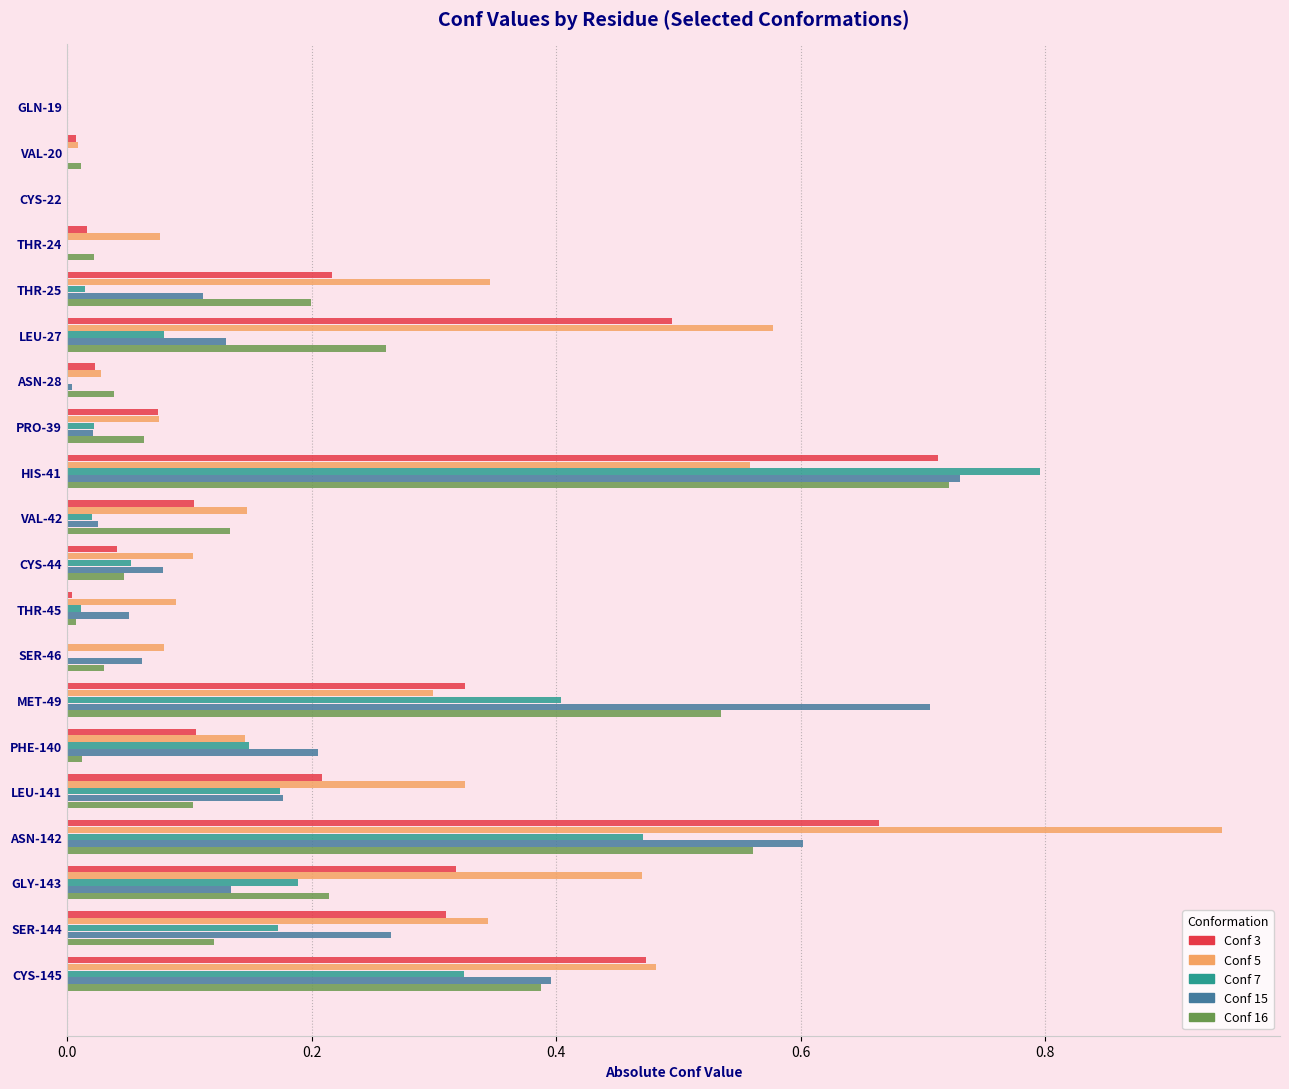

Between MET-49 and LEU-141, which series saw the biggest shift?

Conf 15